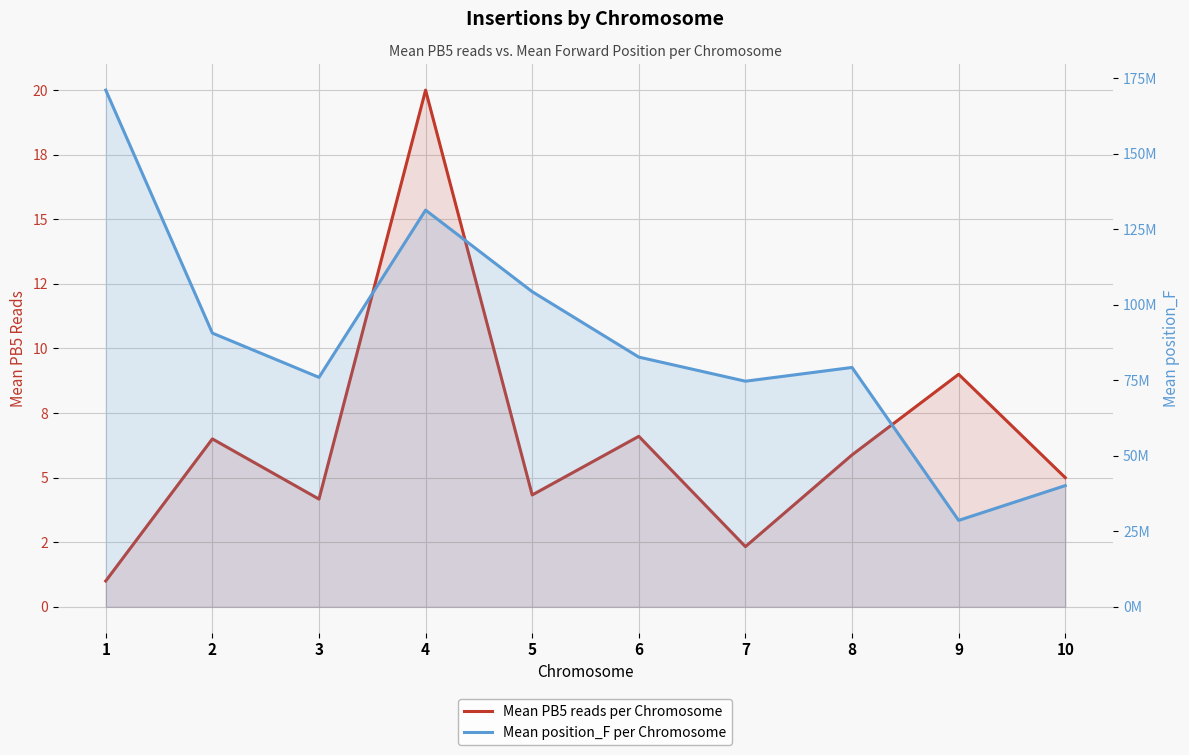

What are all the series names shown in the legend?

Mean PB5 reads per Chromosome, Mean position_F per Chromosome